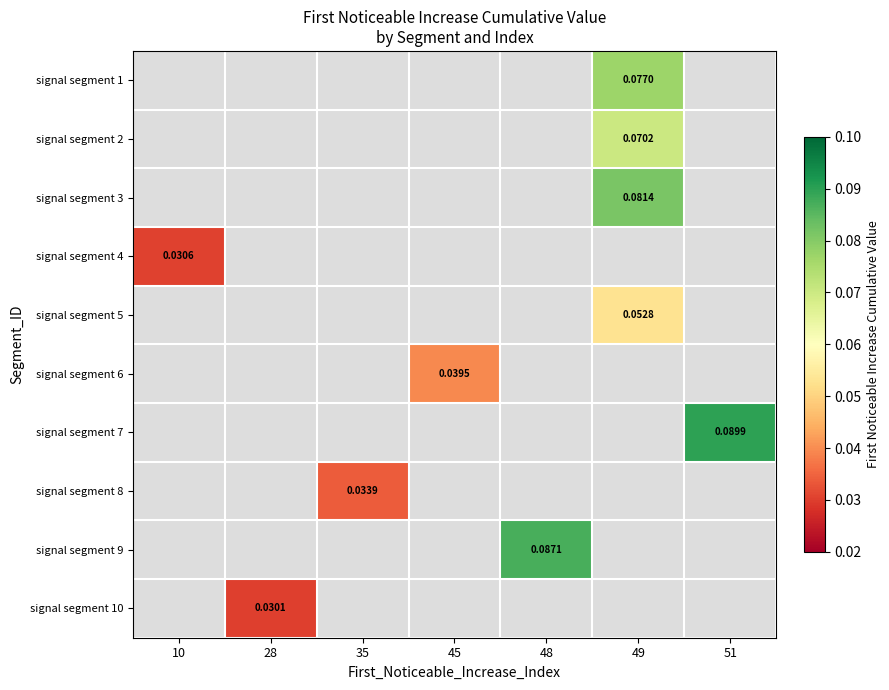

Rank the categories by signal segment 8 value from lowest to highest.

10, 28, 35, 45, 48, 49, 51